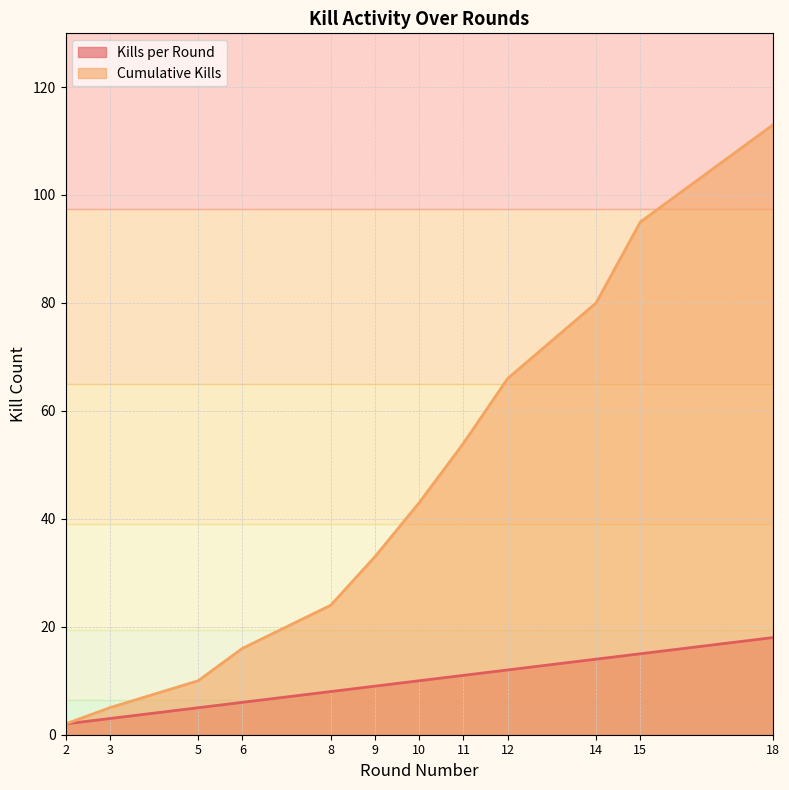

True or false: Kills per Round and Cumulative Kills intersect in this chart.

False